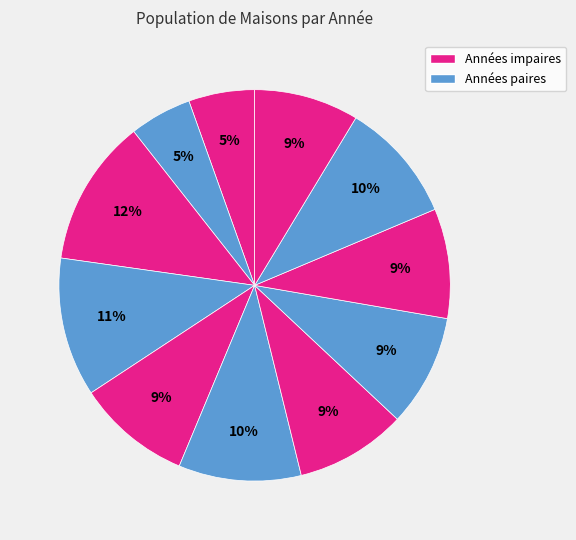

How many slices are in this pie chart?

11